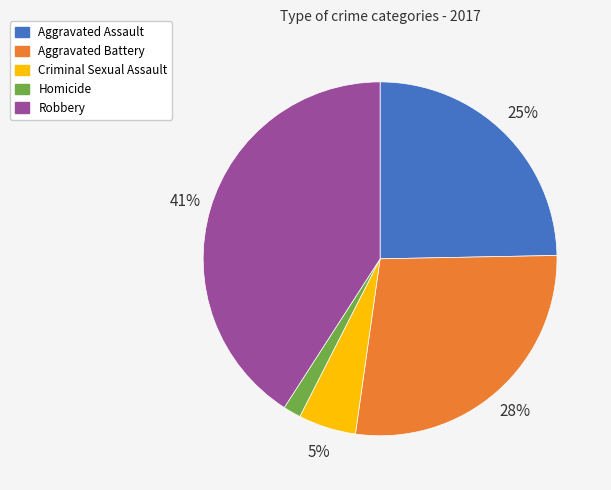

How many slices are in this pie chart?

5